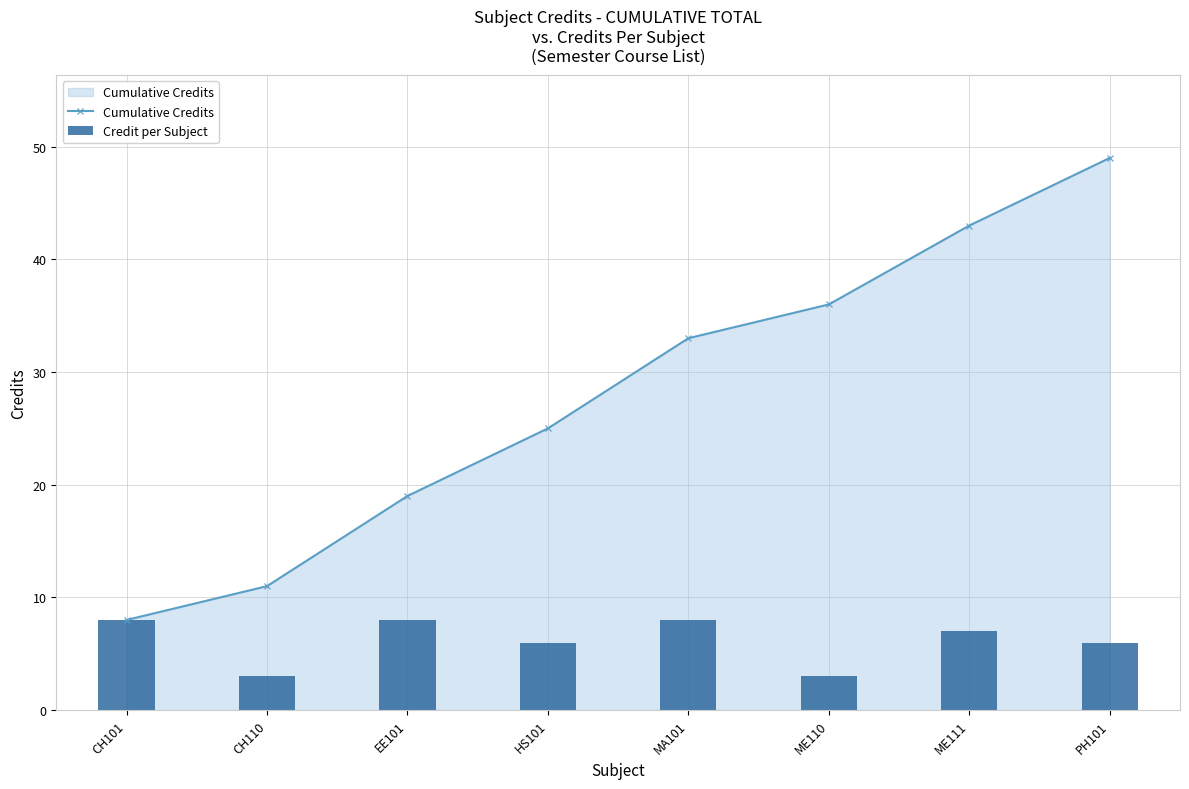

Rank the categories by Cumulative Credits value from highest to lowest.

PH101, ME111, ME110, MA101, HS101, EE101, CH110, CH101